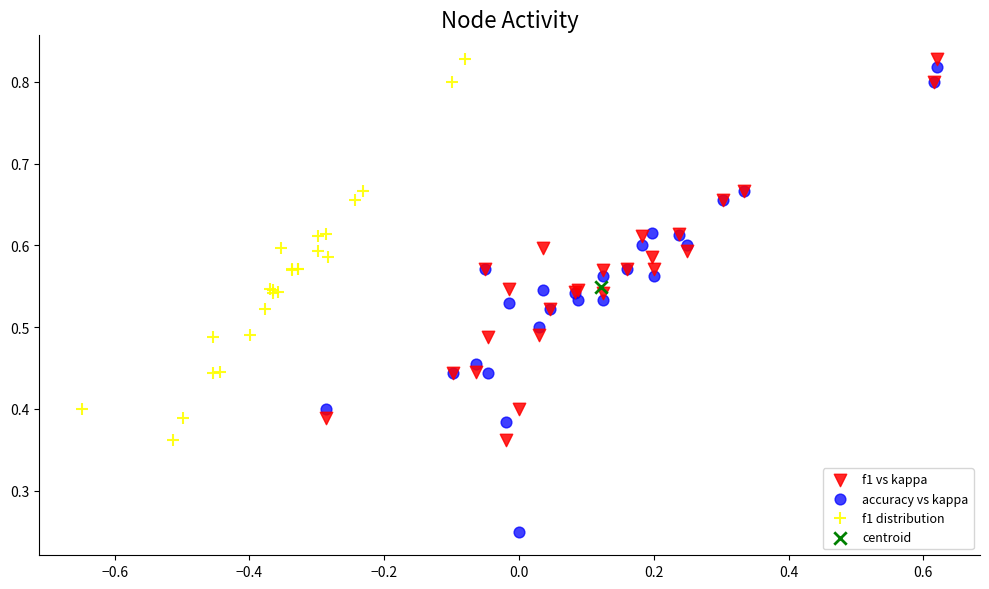

Which series contains the lowest Y value?

accuracy vs kappa